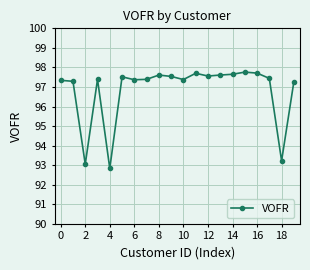

What is the value of the 8th point from the left?

97.4